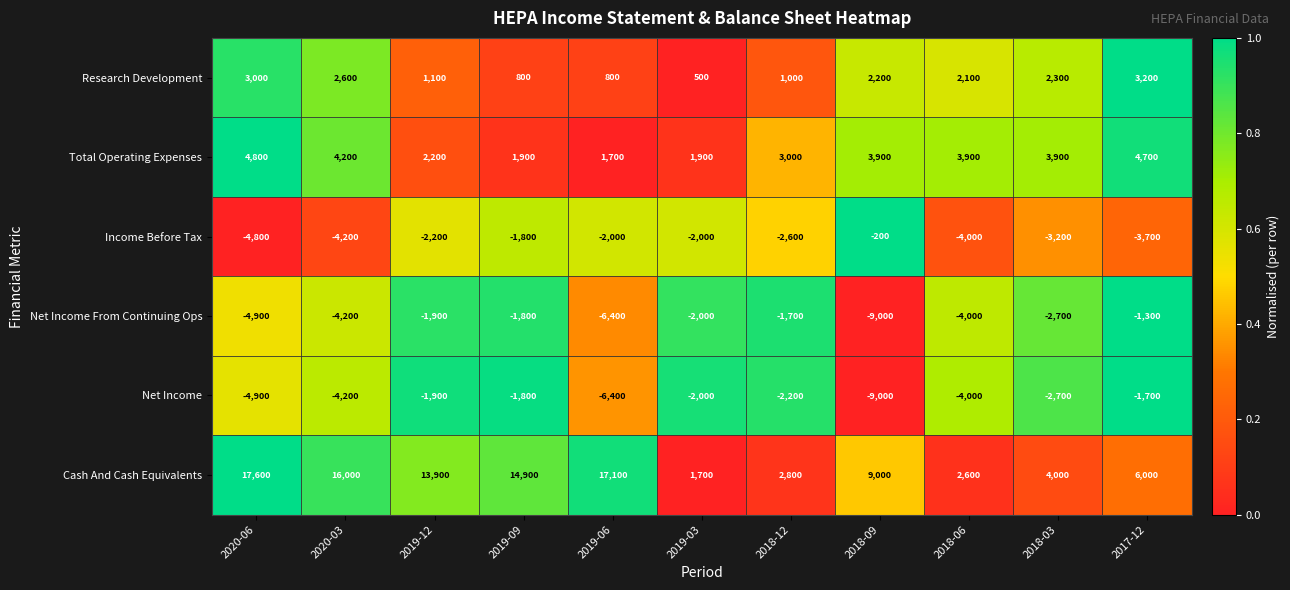

The Cash And Cash Equivalents series shows 16000 at 2020-03. True or false?

True